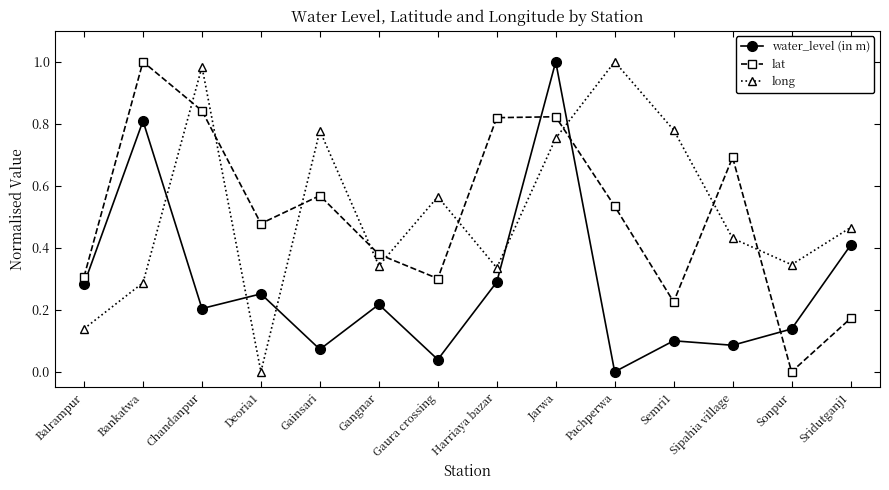

Does the chart display data point markers on the line(s)?

Yes